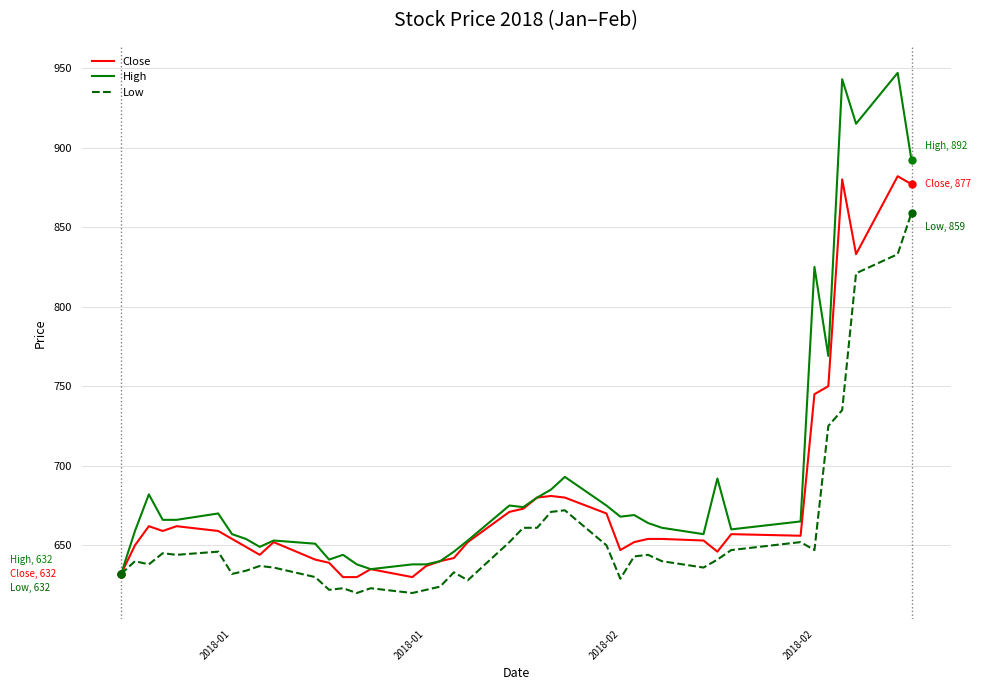

Which series has the largest total across all categories?

High